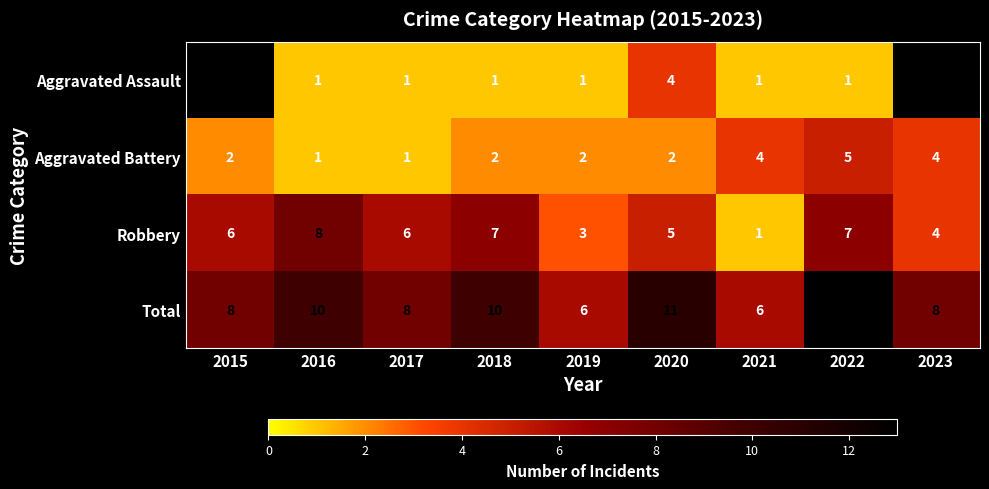

Is it true that Total equals 10 at 2018?

True